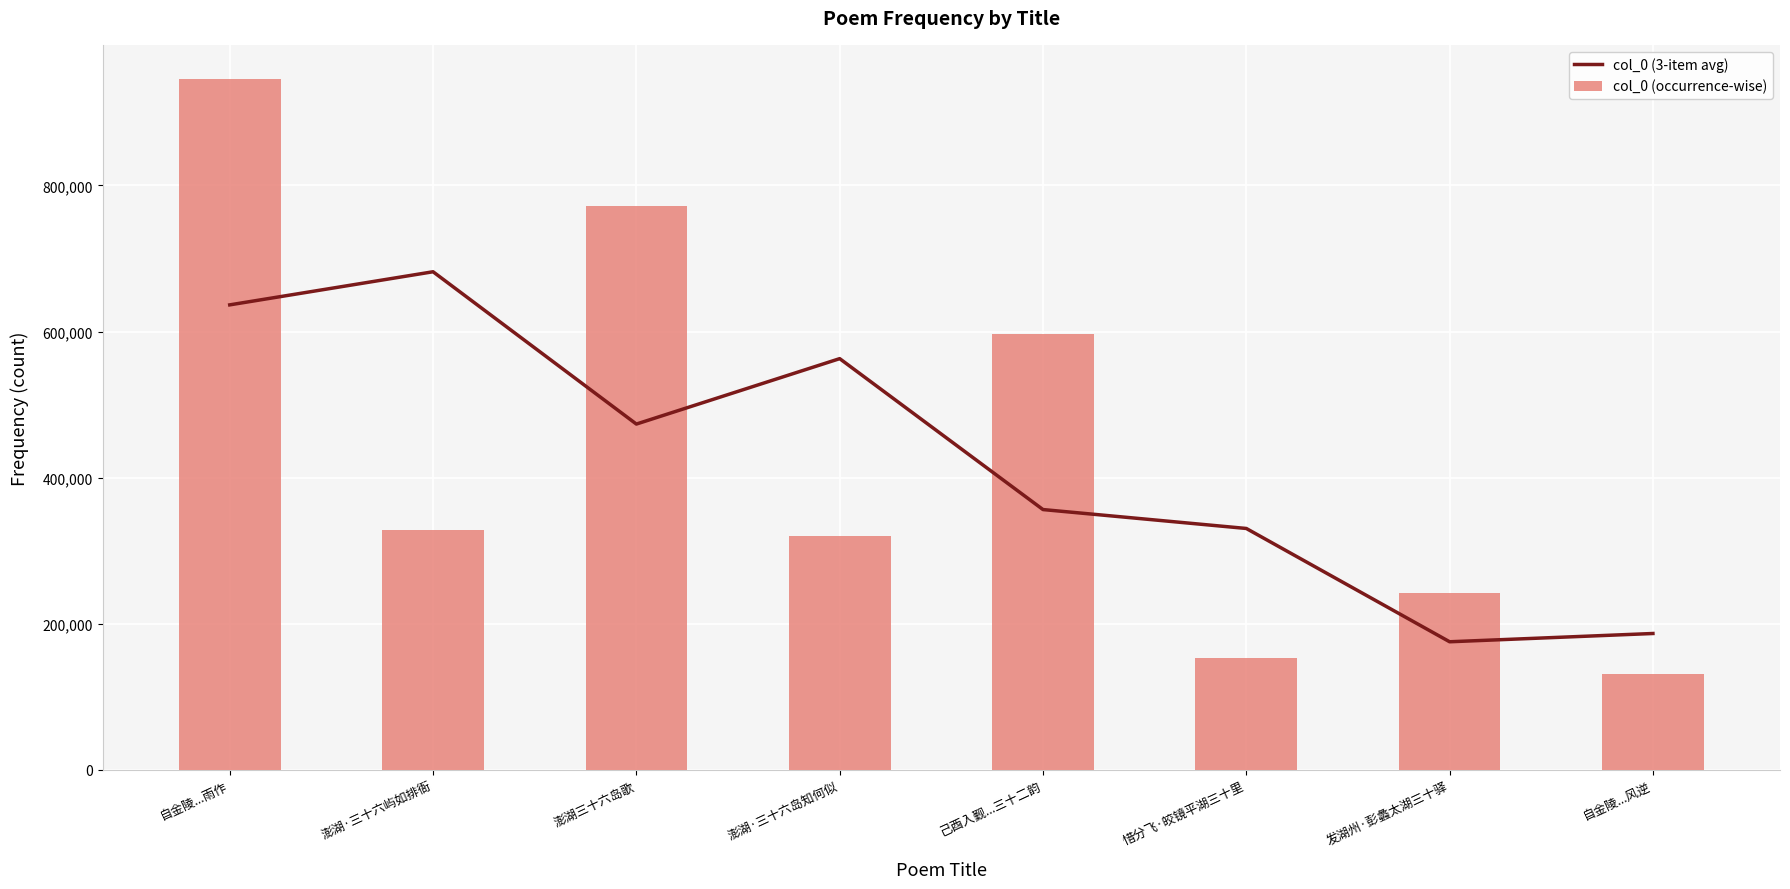

List the series in order of their peak value, highest first.

col_0 (occurrence-wise), col_0 (3-item avg)